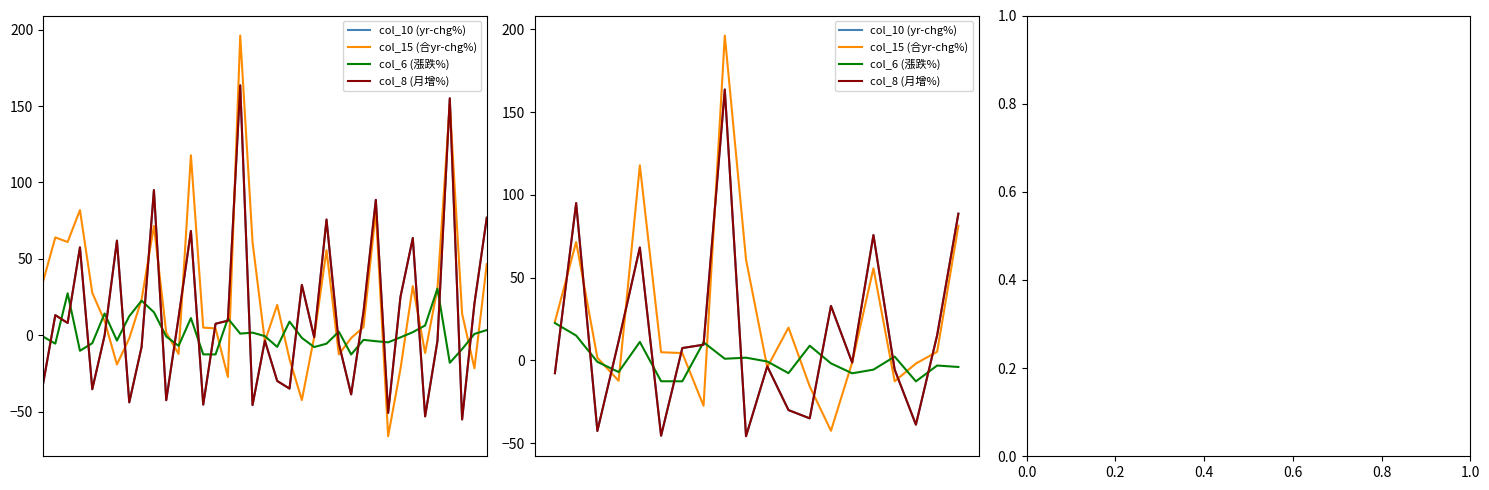

How many categories are shown in the chart?

20